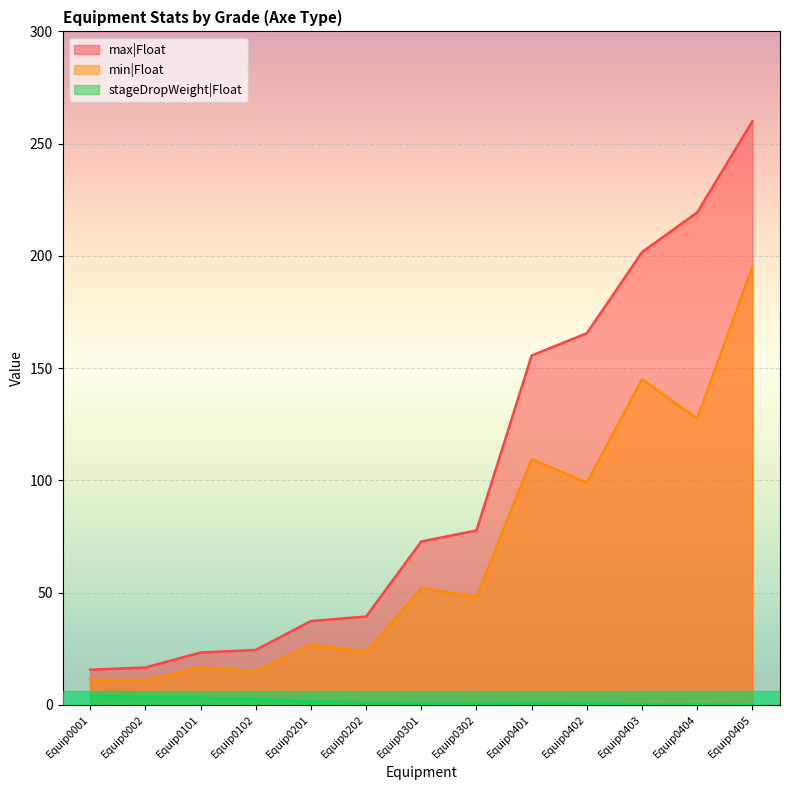

What is the difference between the second highest and minimum values in the max|Float series?

203.7